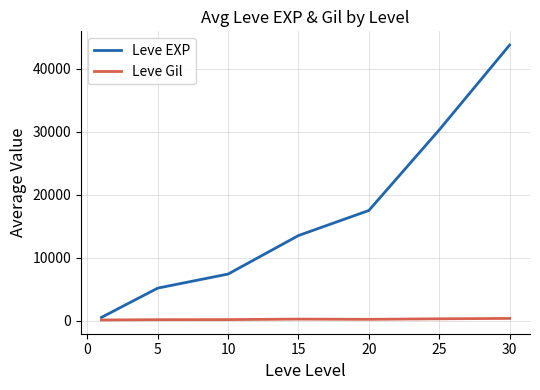

Does the chart have visible grid lines?

Yes